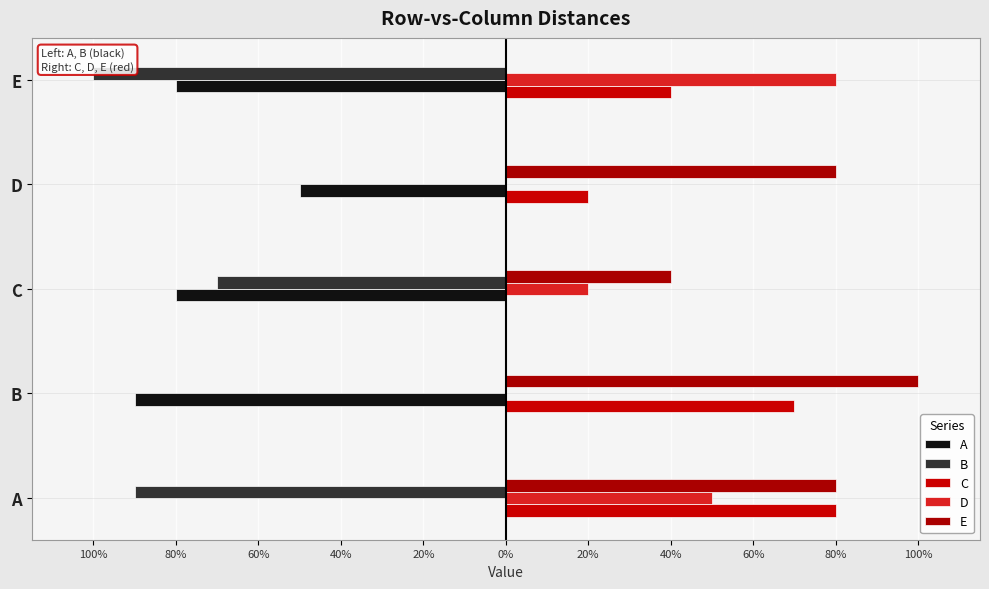

How many bars are there in total?

25